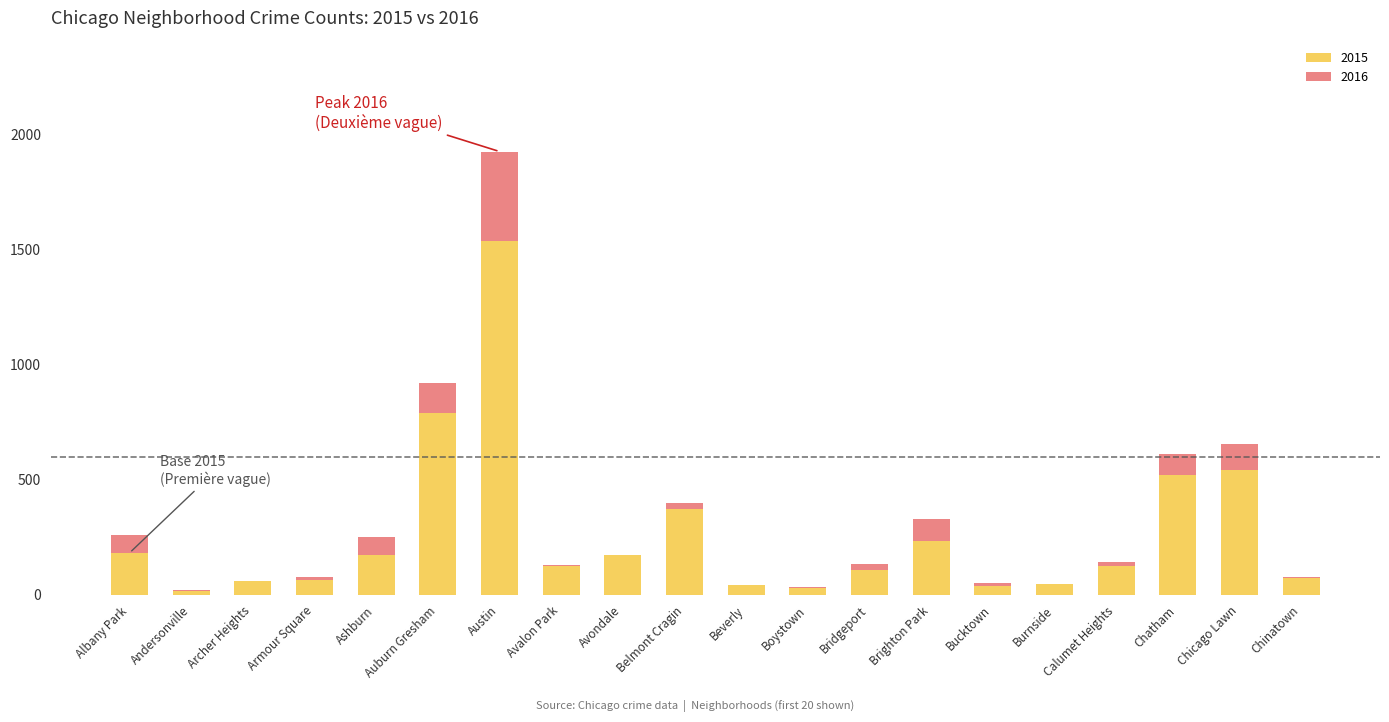

How many series are shown in this chart?

2